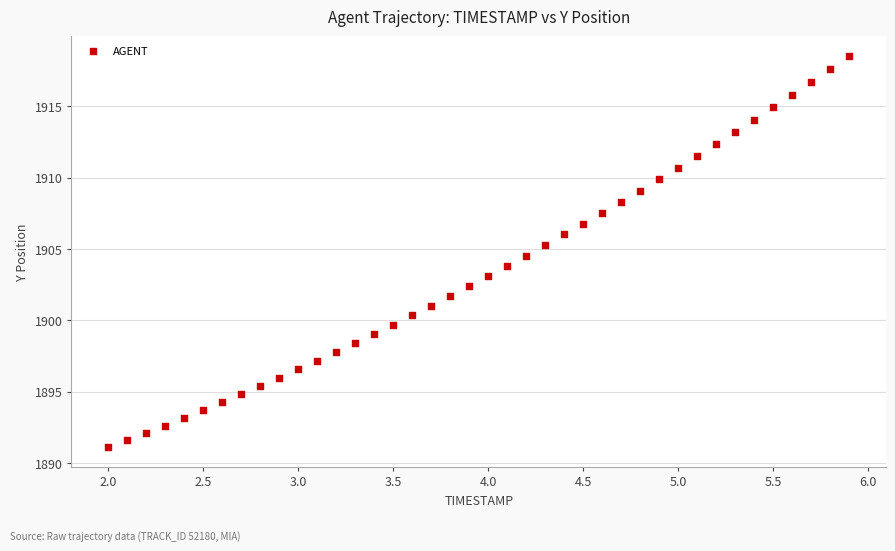

What is the range of X values (max minus min)?

3.9